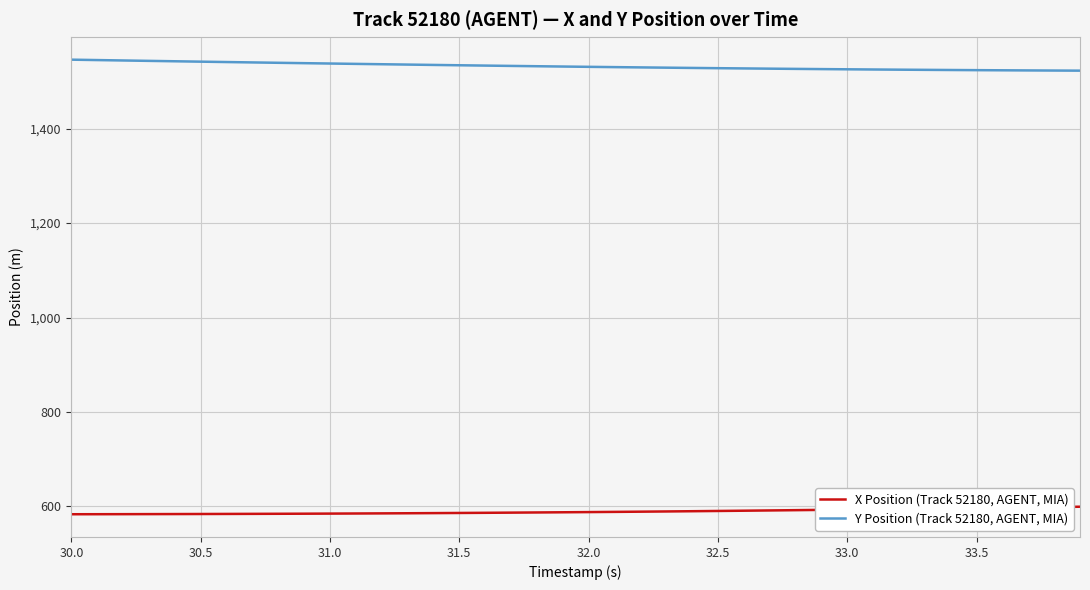

True or false: Y Position (Track 52180, AGENT, MIA) and X Position (Track 52180, AGENT, MIA) cross at least once.

False